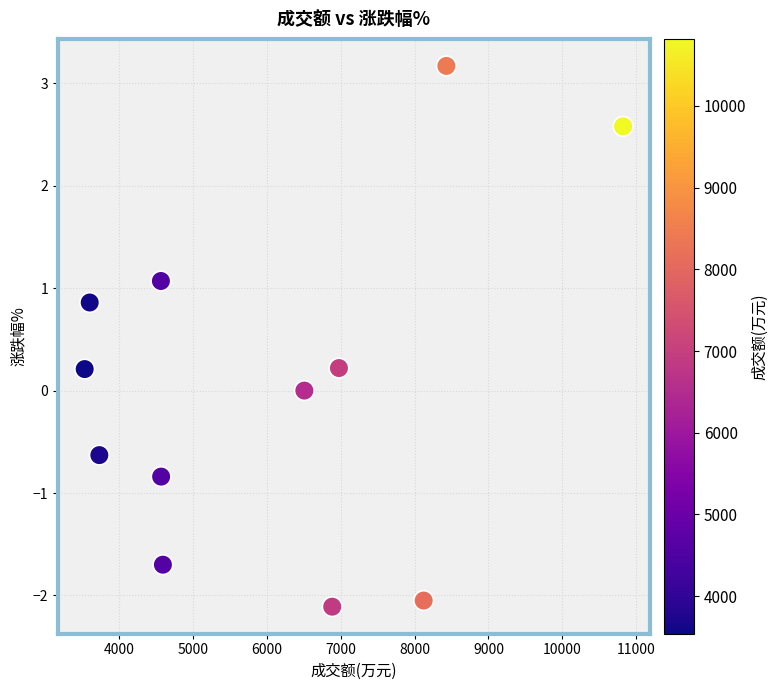

What is the range of Y values (max minus min)?

5.3